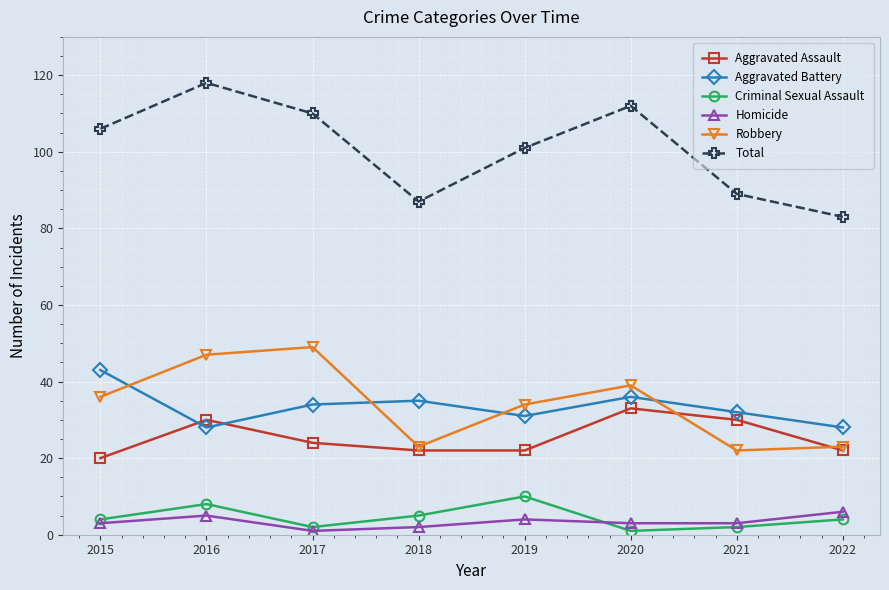

Count the number of categories in the chart.

8